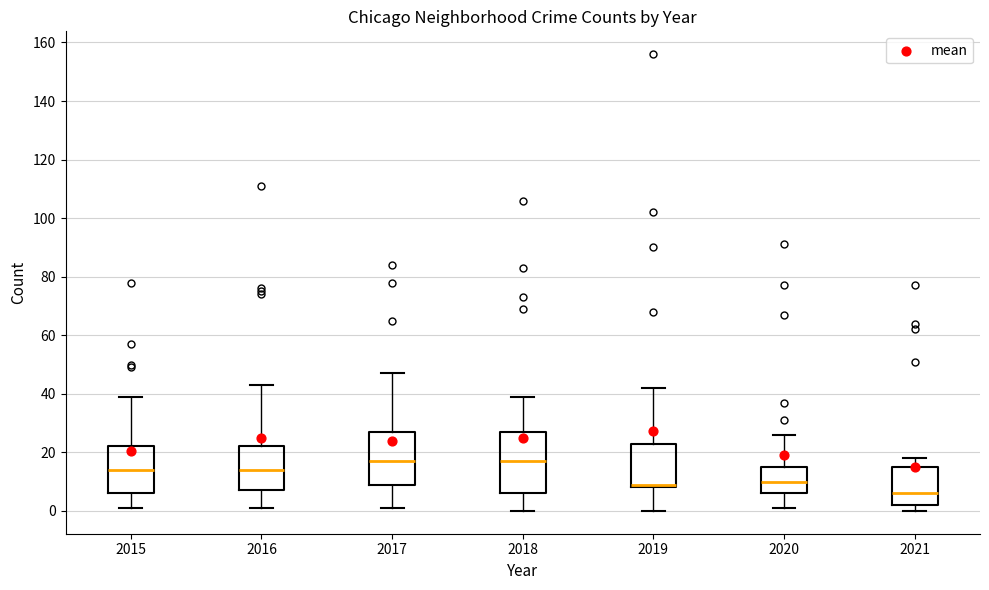

Where does the upper whisker of the box at x = 2016 end on the y-axis? The values are not printed on the chart, so give them approximately, as read against the axis.

44